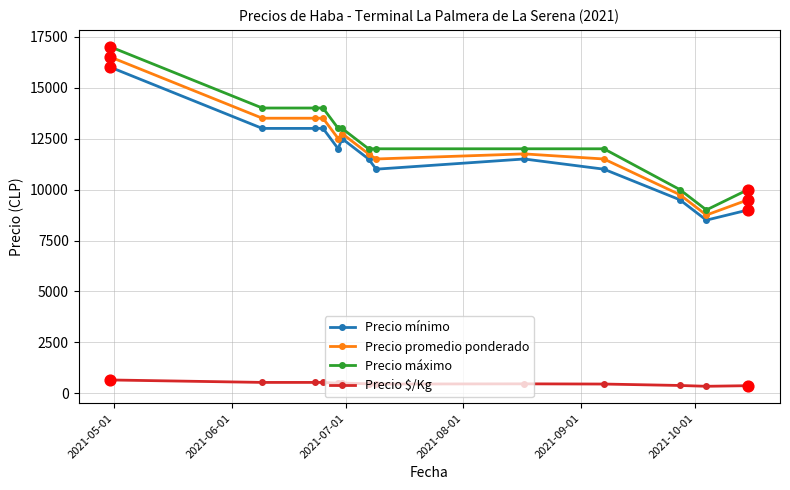

Which series has the largest total across all categories?

Precio máximo